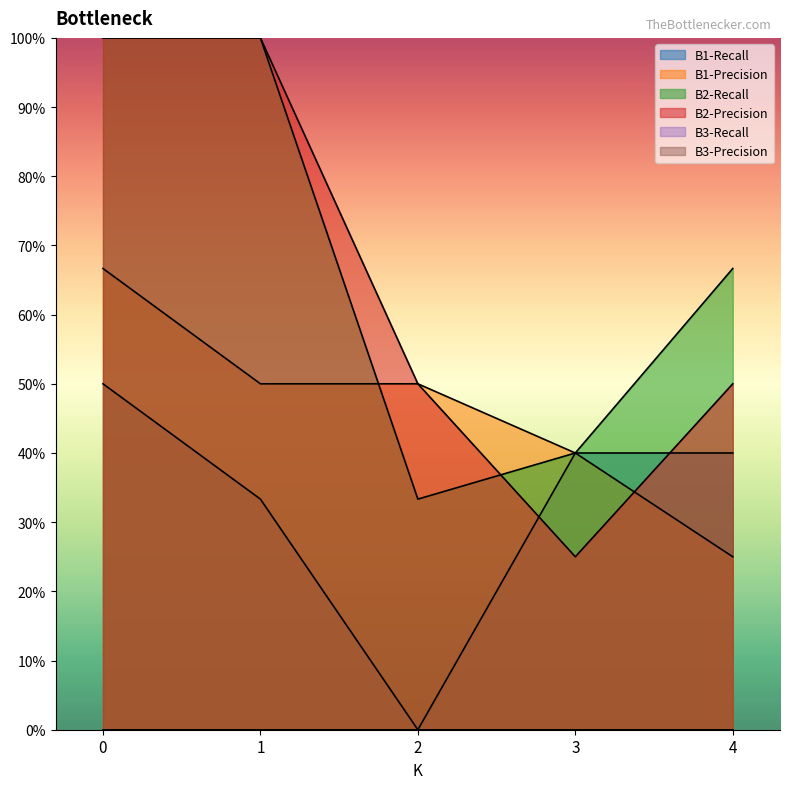

Is the value of B2-Recall at 0 greater than the value of B1-Recall at 2?

Yes